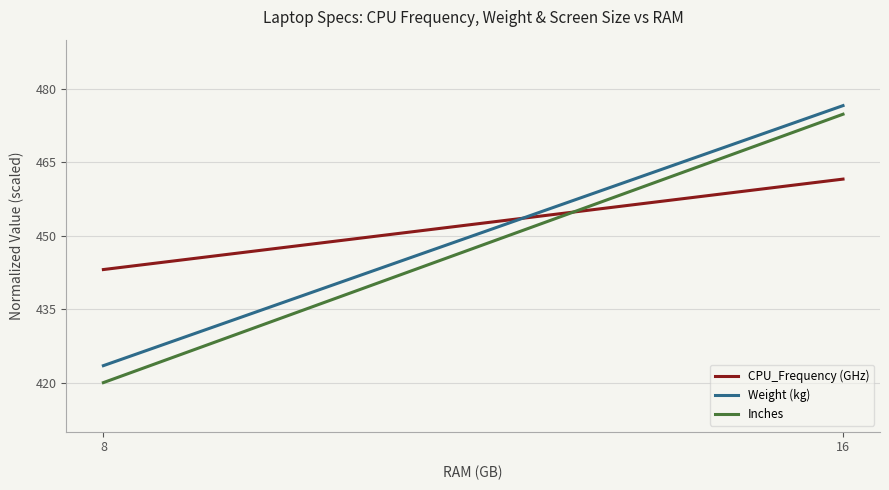

Which has a higher value, 16 or 8?

16